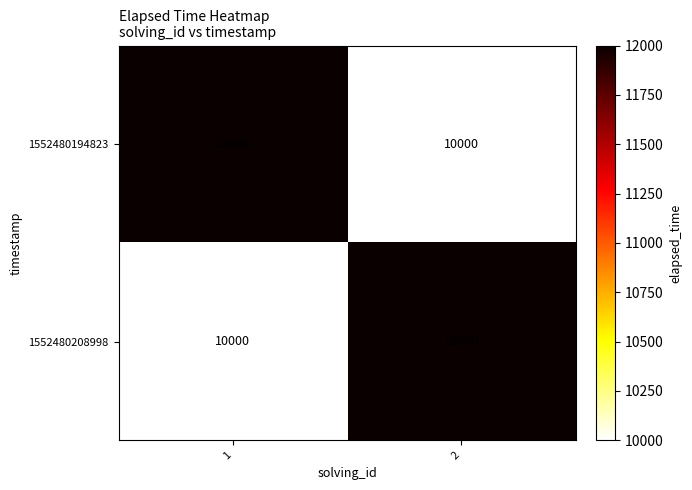

At 1, list the series in order from largest to smallest.

1552480194823, 1552480208998